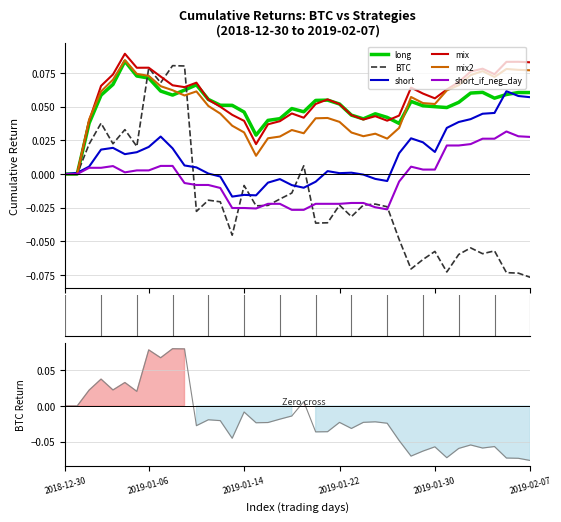

Count the number of categories in the chart.

40